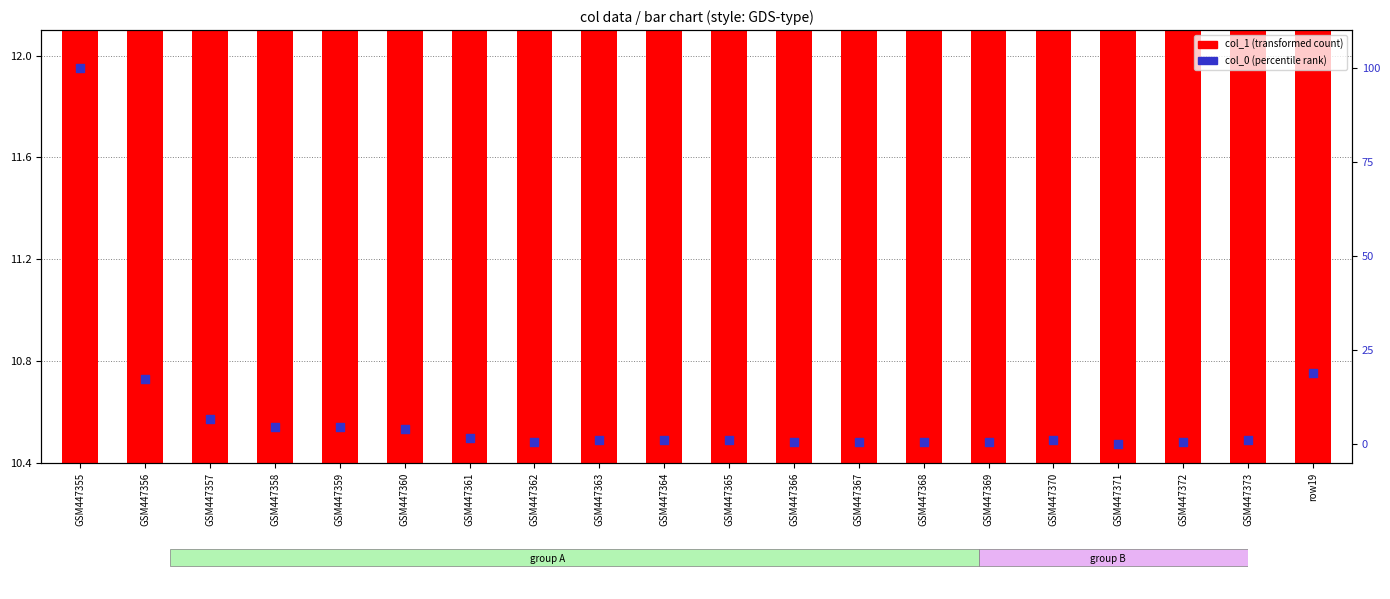

Which series reaches the minimum Y coordinate?

col_0 (percentile rank)